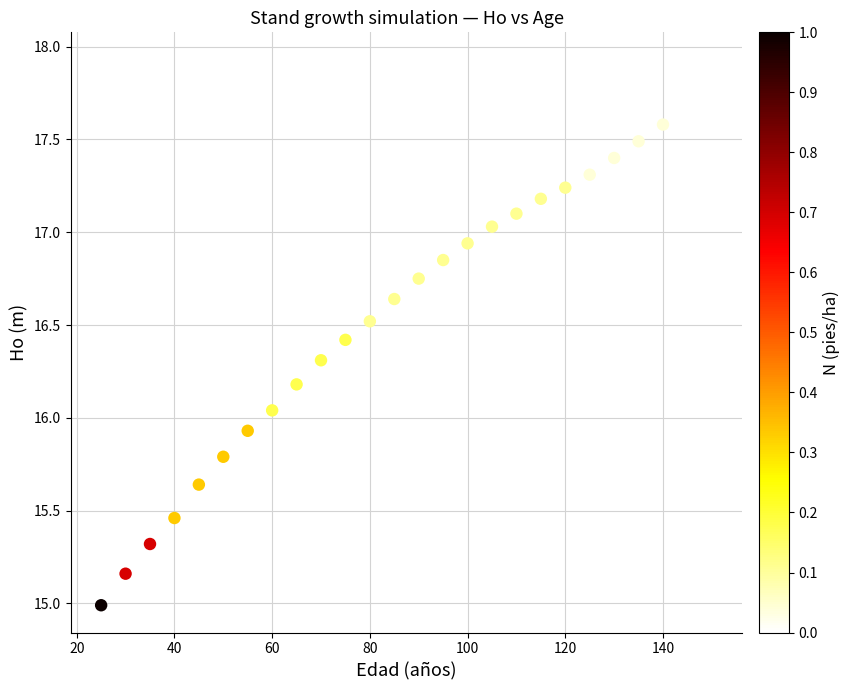

What is the range of X values (max minus min)?

125.0